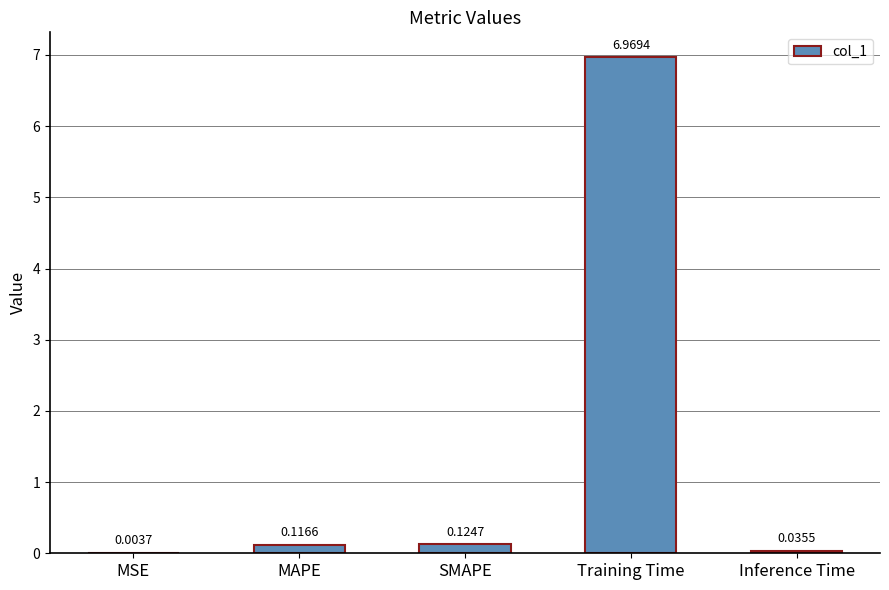

Which has a higher value, MSE or SMAPE?

SMAPE